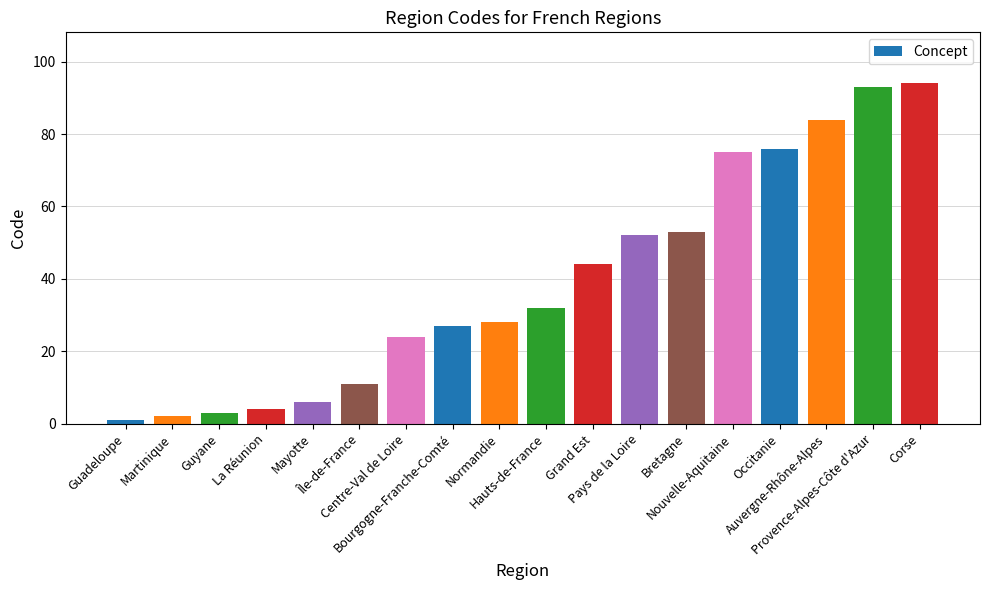

The chart shows a value of 155 at Corse. True or false?

False